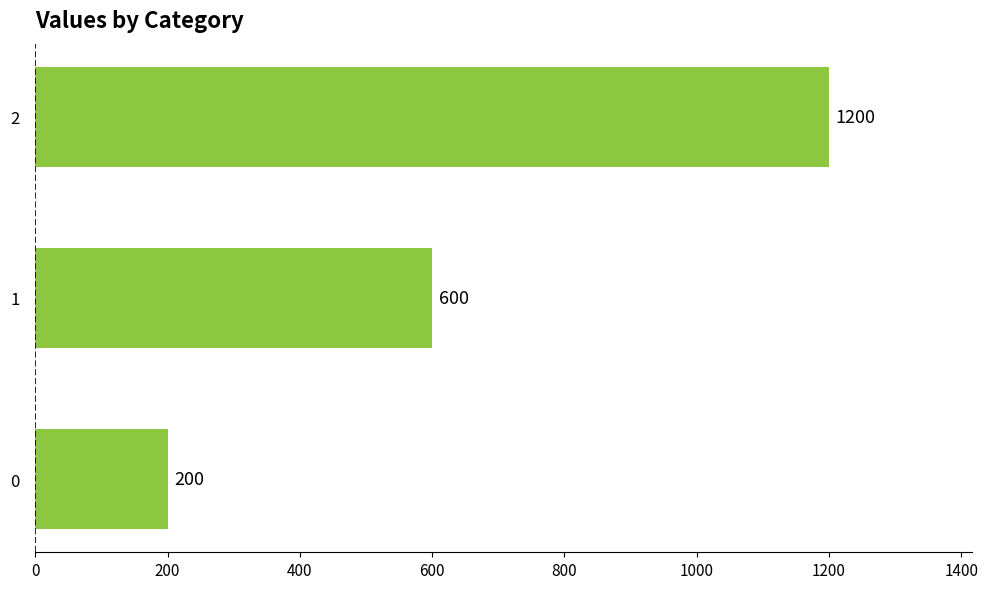

Reading top to bottom, list all the values displayed in this chart.

1200	600	200